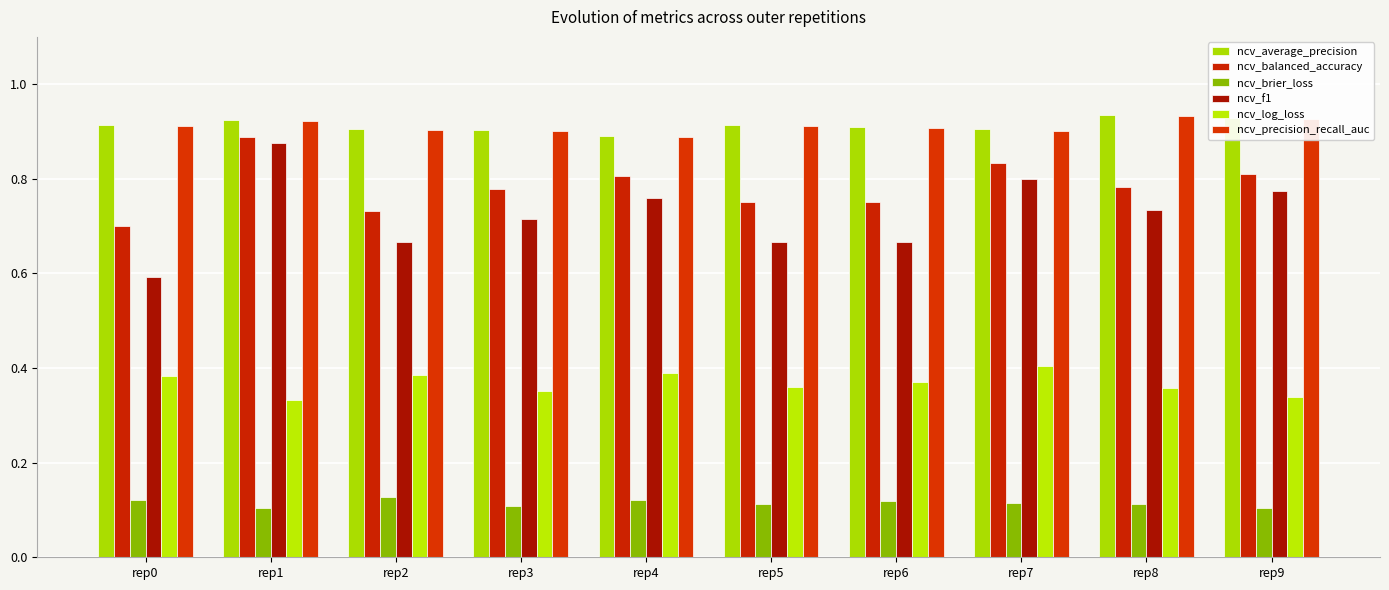

Reading left to right, what are all the values shown in this chart?

ncv_average_precision: 0.9	0.9	0.9	0.9	0.9	0.9	0.9	0.9	0.9	0.9
ncv_balanced_accuracy: 0.7	0.9	0.7	0.8	0.8	0.8	0.8	0.8	0.8	0.8
ncv_brier_loss: 0.1	0.1	0.1	0.1	0.1	0.1	0.1	0.1	0.1	0.1
ncv_f1: 0.6	0.9	0.7	0.7	0.8	0.7	0.7	0.8	0.7	0.8
ncv_log_loss: 0.4	0.3	0.4	0.4	0.4	0.4	0.4	0.4	0.4	0.3
ncv_precision_recall_auc: 0.9	0.9	0.9	0.9	0.9	0.9	0.9	0.9	0.9	0.9